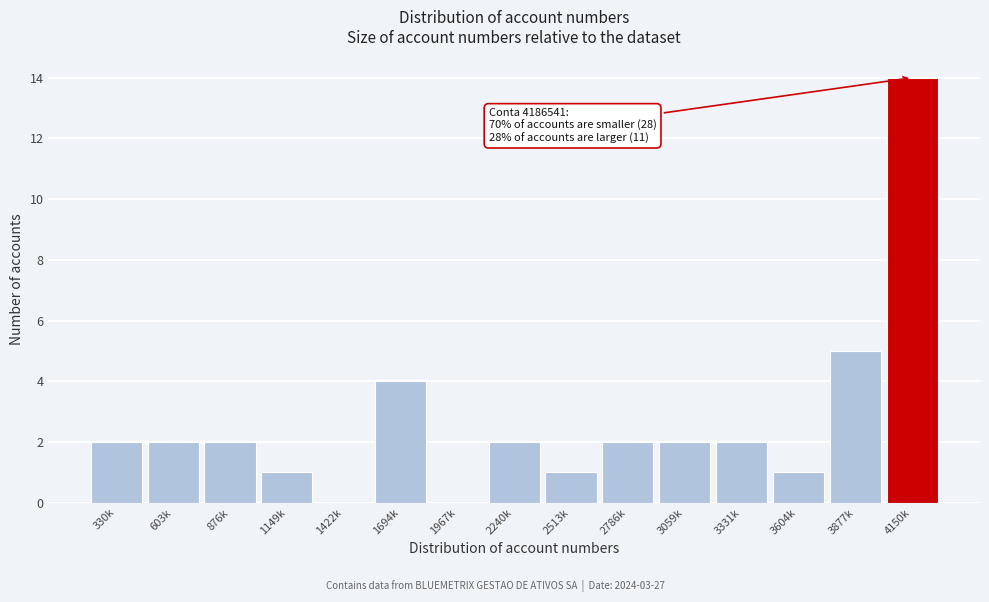

Reading left to right, transcribe all the data shown in this chart.

330k=2	603k=2	876k=2	1149k=1	1422k=0	1694k=4	1967k=0	2240k=2	2513k=1	2786k=2	3059k=2	3331k=2	3604k=1	3877k=5	4150k=14